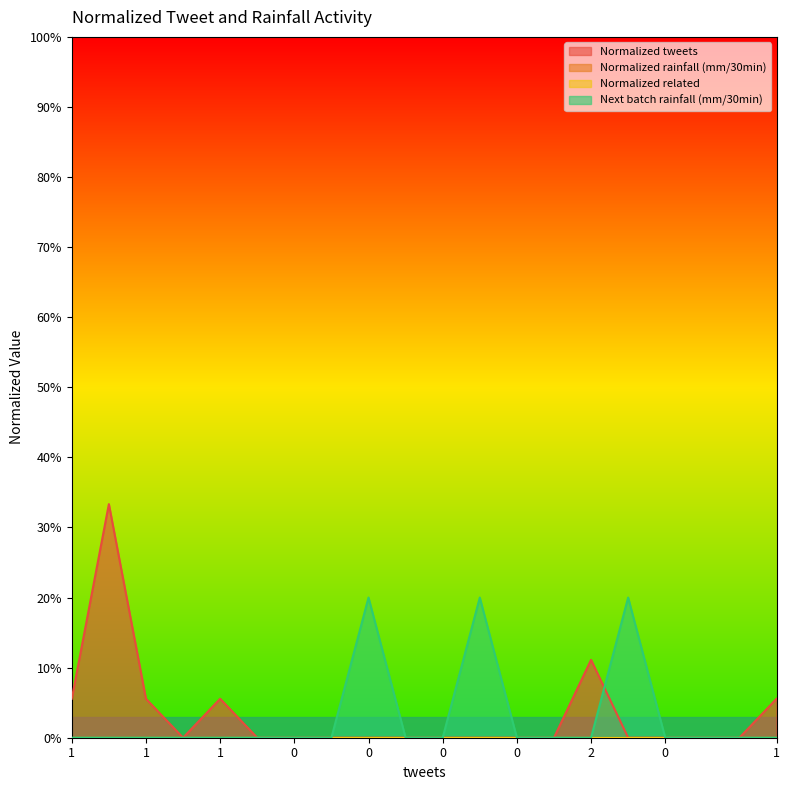

Which series has the largest total across all categories?

Normalized tweets